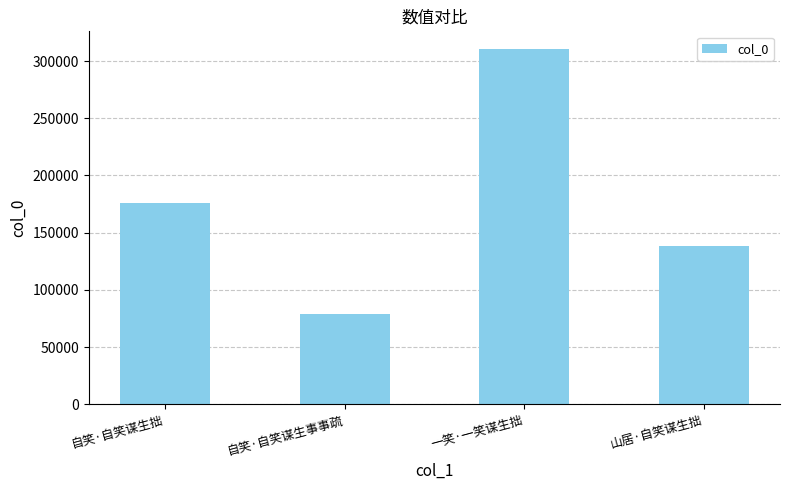

What is the label of the 1st bar from the left?

自笑·自笑谋生拙